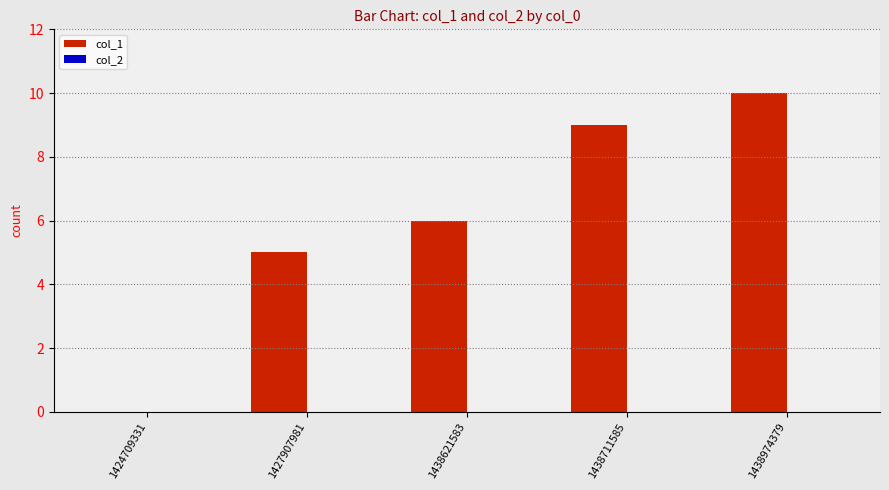

What is the ratio of the value at 1438711585 to the value at 1438621583?

1.5